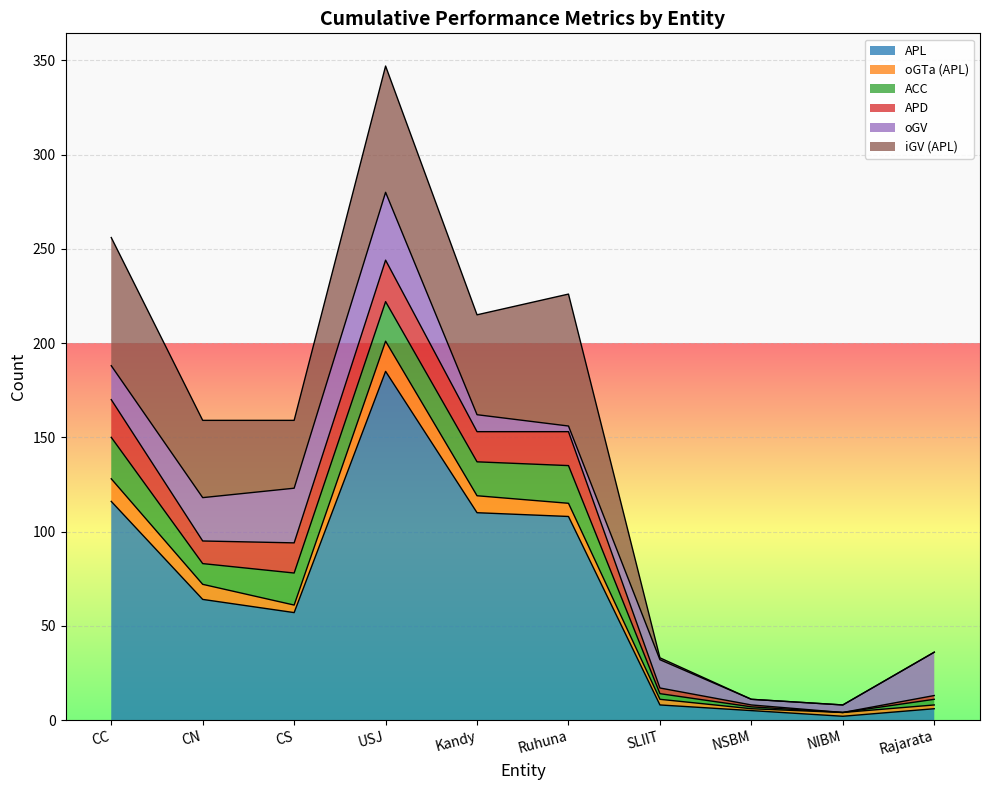

At Rajarata, list the series in order from smallest to largest.

iGV (APL), oGTa (APL), APD, ACC, APL, oGV